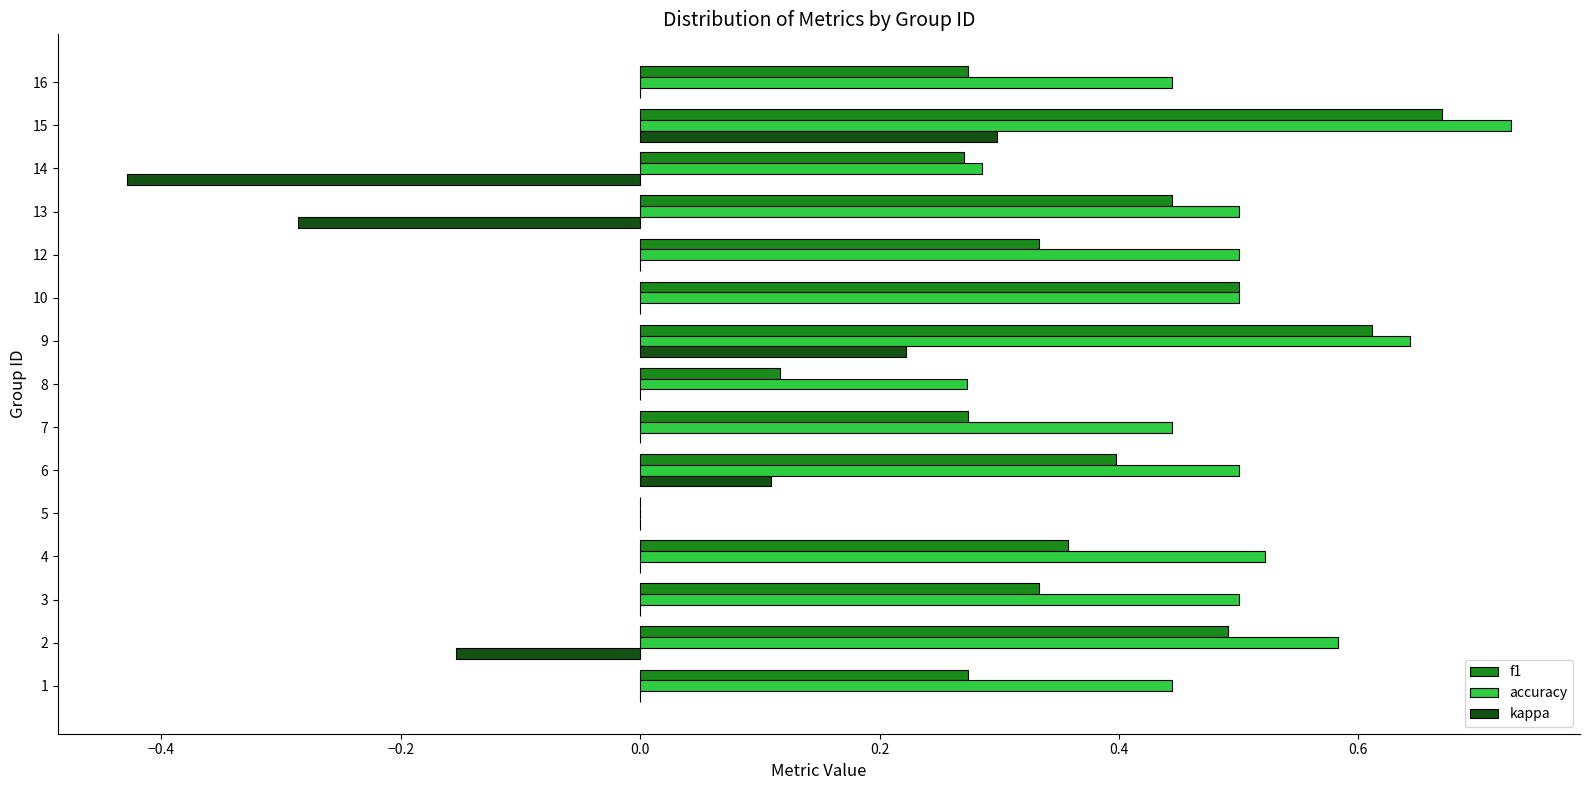

Between 7 and 9, which series saw the biggest shift?

f1